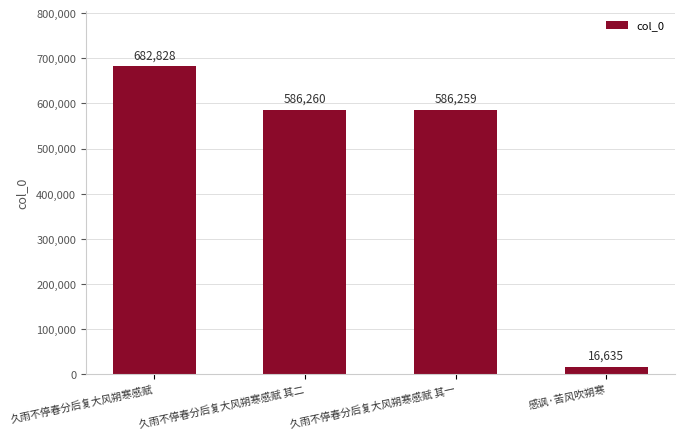

What position from the left is 久雨不停春分后复大风朔寒感赋 其二?

2